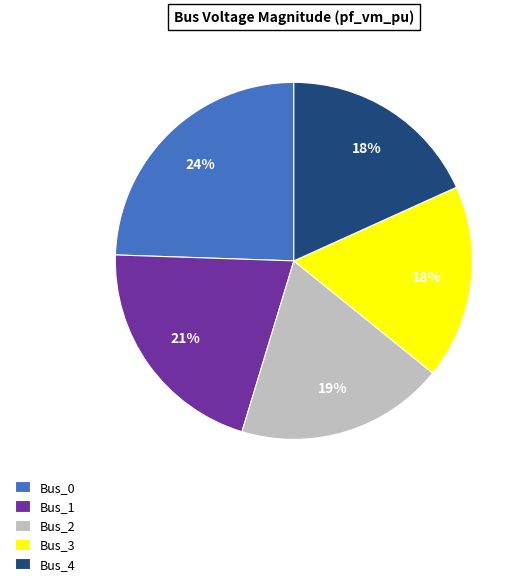

To the nearest percent, what is the average slice percentage?

20%